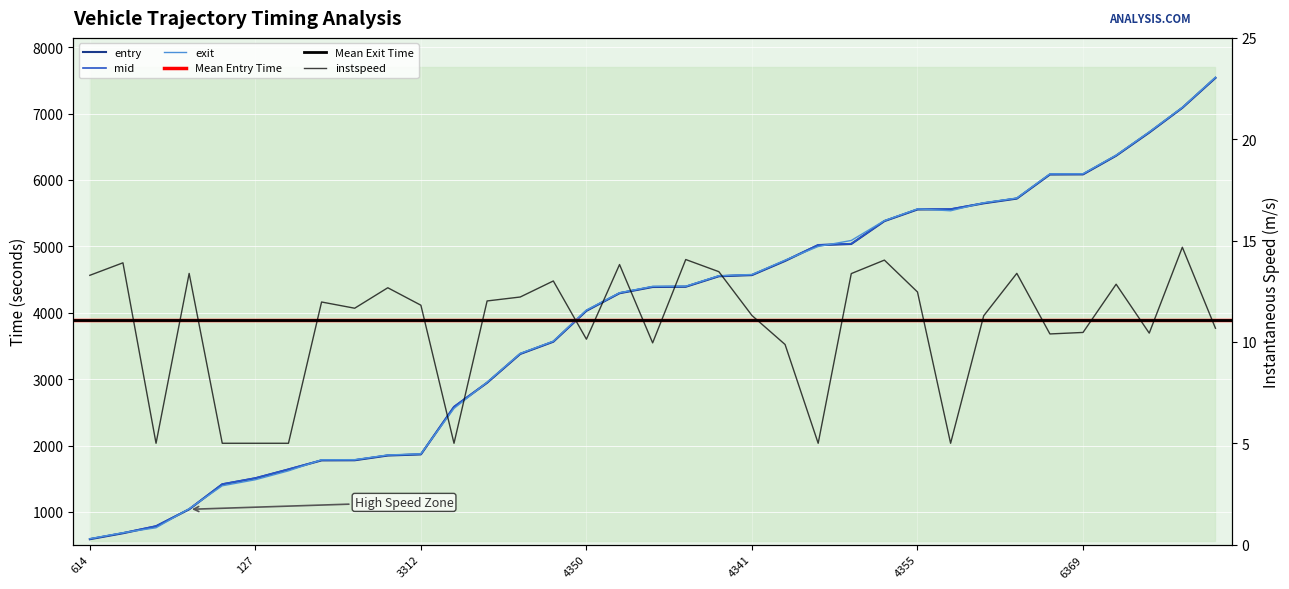

Which category has the highest value in the entry series?

6366